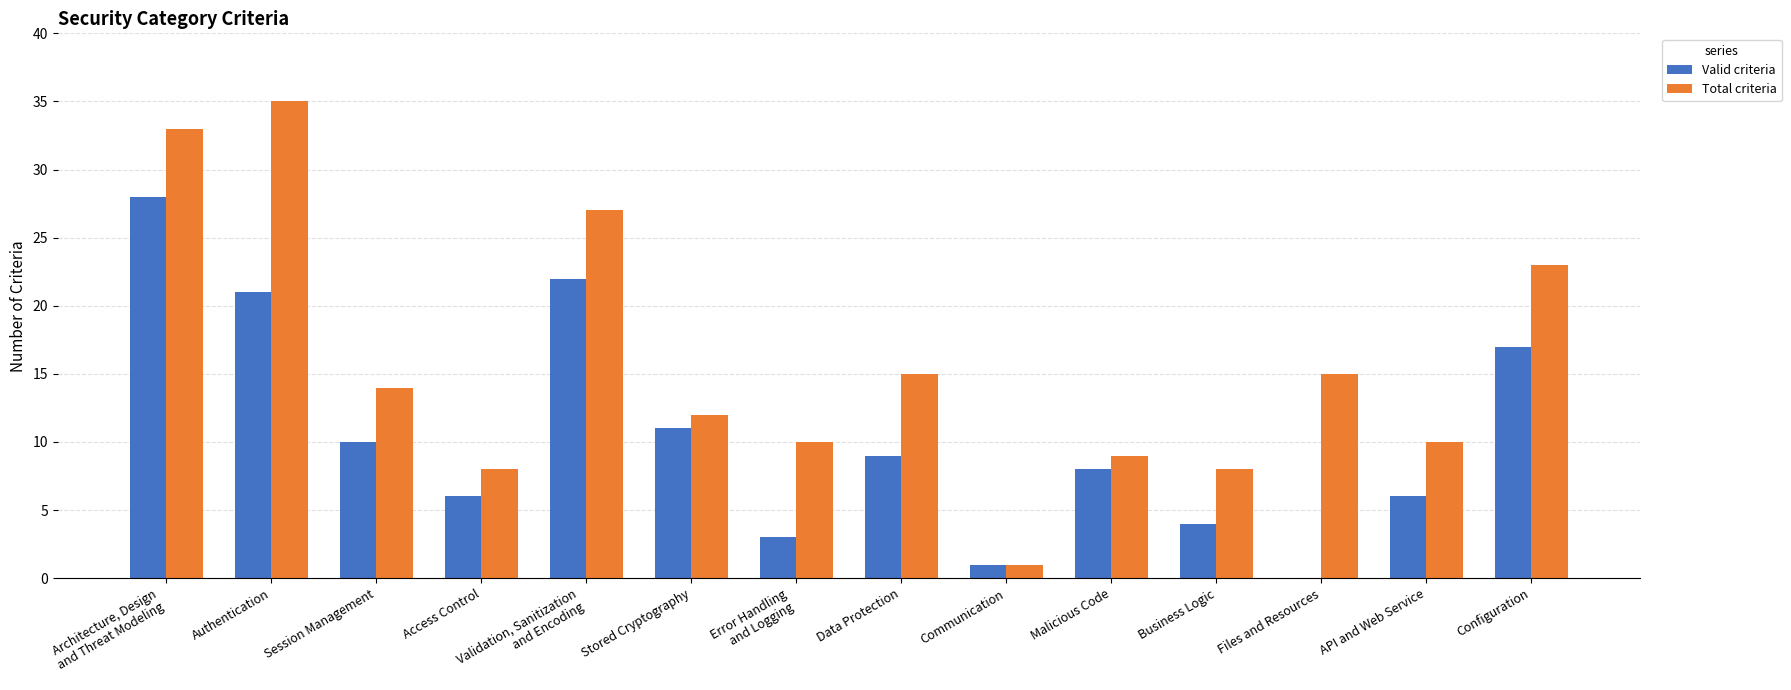

Which series has the largest total across all categories?

Total criteria